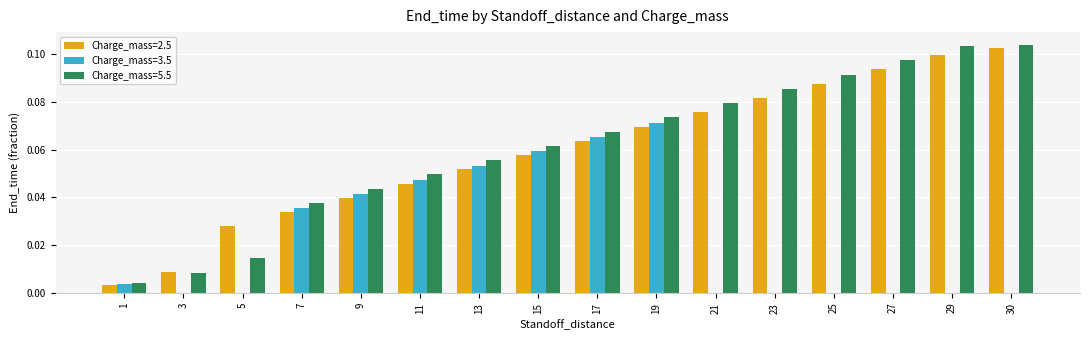

Which series changed the most between 15 and 27?

Charge_mass=3.5